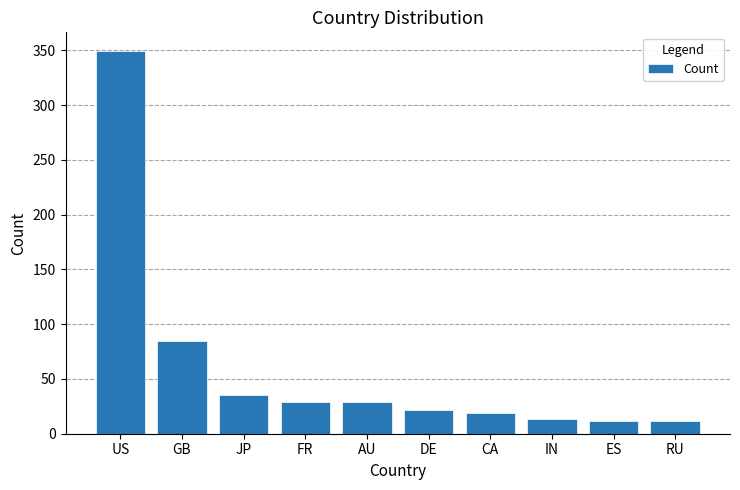

The value at IN is 13. True or false?

True